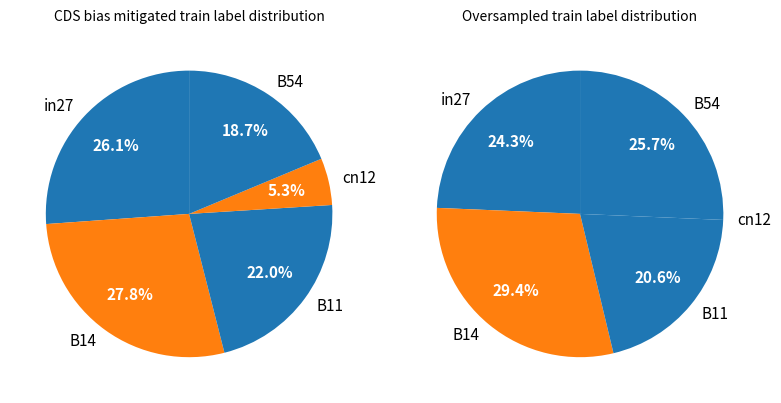

Rank the categories by value from highest to lowest.

B14, in27, B11, B54, cn12